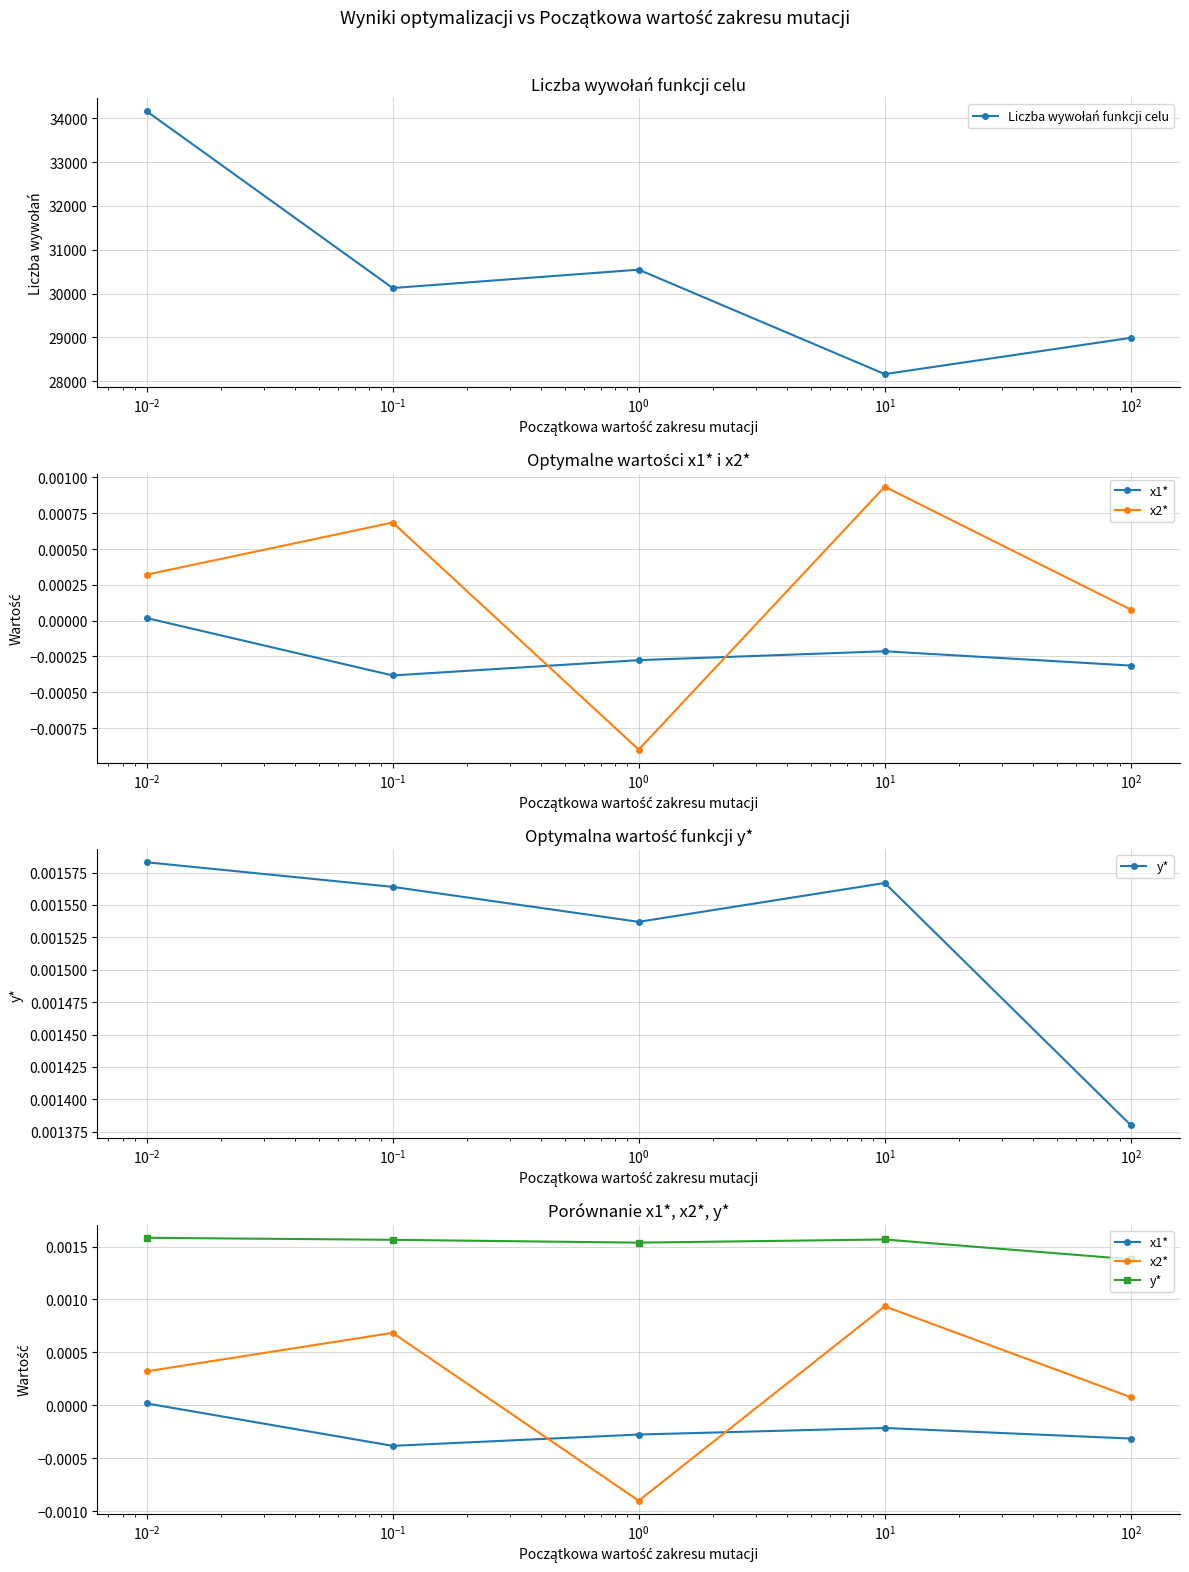

How many data points in x1* are less than 0?

4